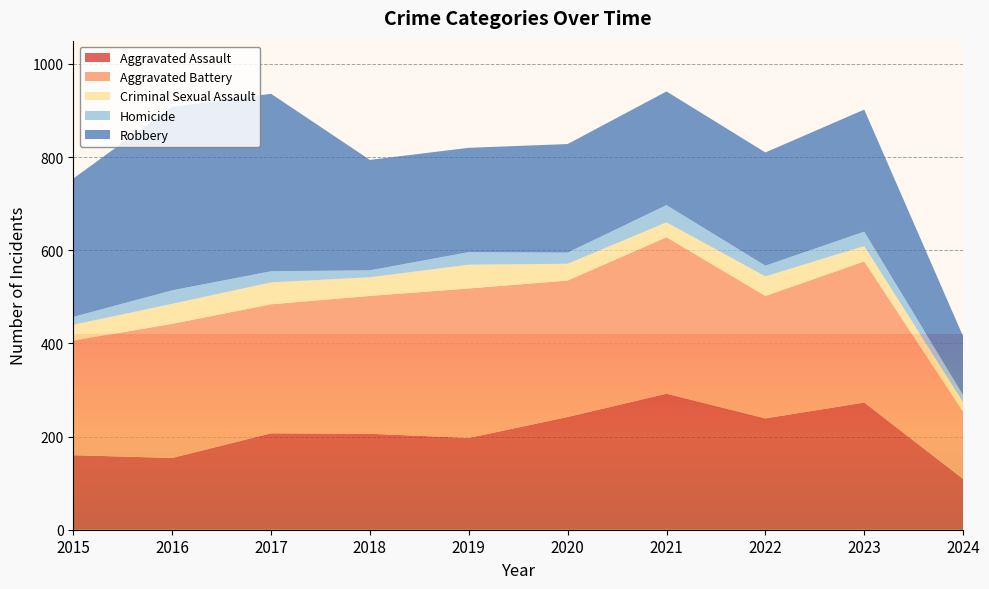

Reading left to right, transcribe all the data shown in this chart.

Aggravated Assault: 2015=160	2016=154	2017=207	2018=206	2019=197	2020=242	2021=292	2022=239	2023=273	2024=109
Aggravated Battery: 2015=246	2016=288	2017=277	2018=296	2019=321	2020=293	2021=336	2022=263	2023=303	2024=144
Criminal Sexual Assault: 2015=34	2016=43	2017=47	2018=40	2019=51	2020=36	2021=32	2022=42	2023=33	2024=21
Homicide: 2015=17	2016=29	2017=24	2018=15	2019=27	2020=24	2021=37	2022=23	2023=31	2024=15
Robbery: 2015=297	2016=394	2017=381	2018=237	2019=224	2020=233	2021=244	2022=243	2023=262	2024=126